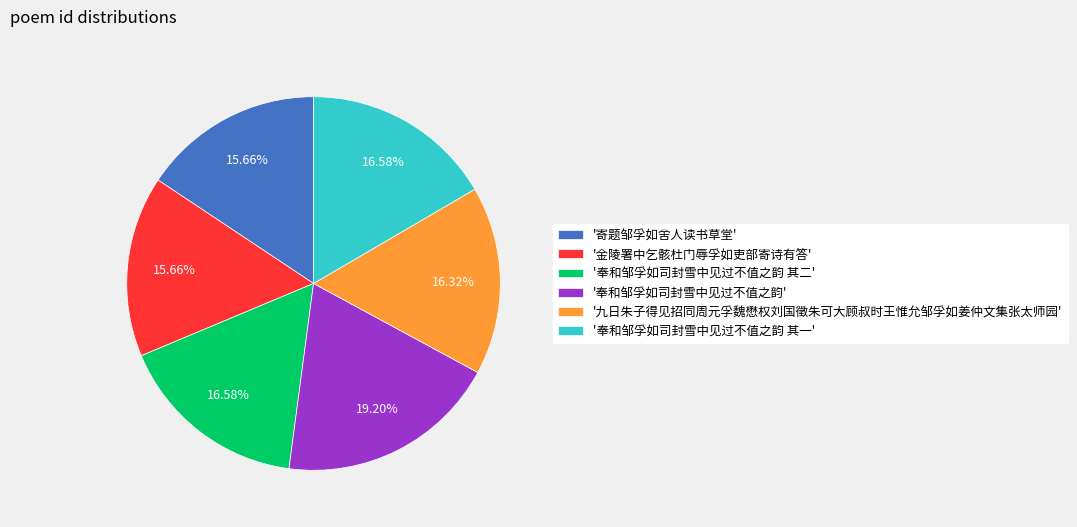

What is the ratio of the value at '金陵署中乞骸杜门辱孚如吏部寄诗有答' to the value at '寄题邹孚如舍人读书草堂'?

1.0